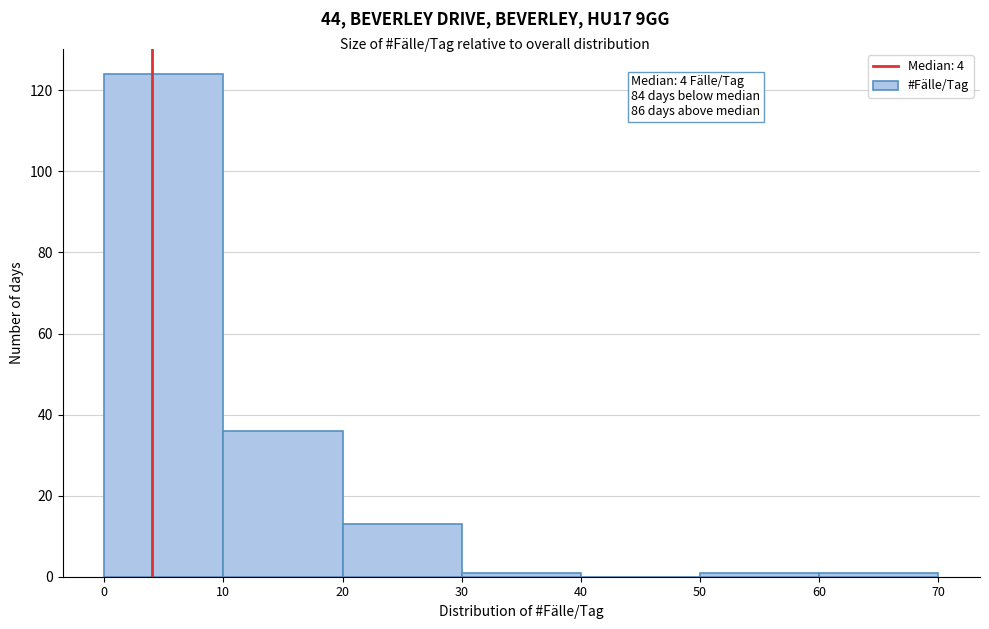

Which range on the x-axis has the tallest bar?

0 to 10